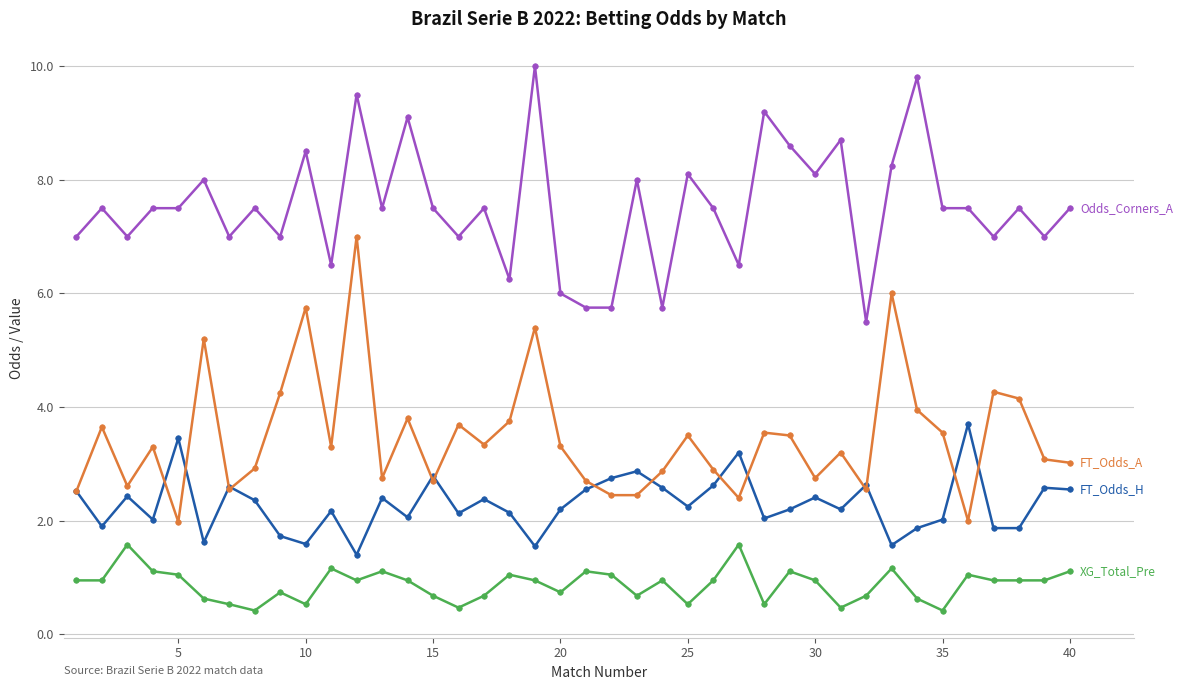

What is the greatest value displayed?

10.0